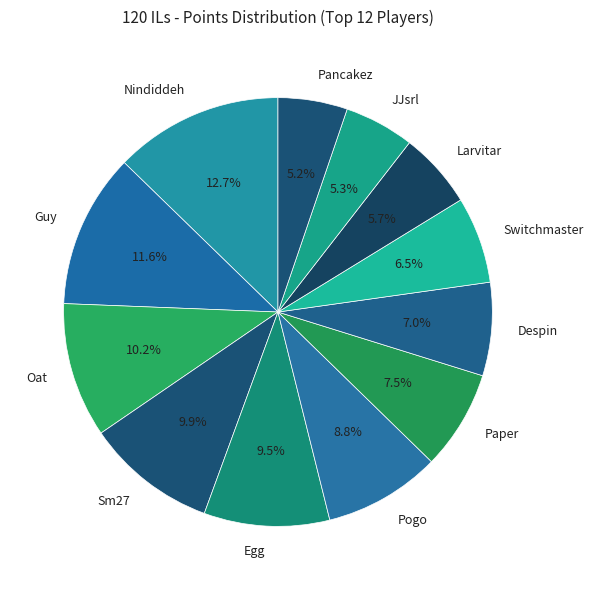

The Despin slice represents 7% of the pie. True or false?

True